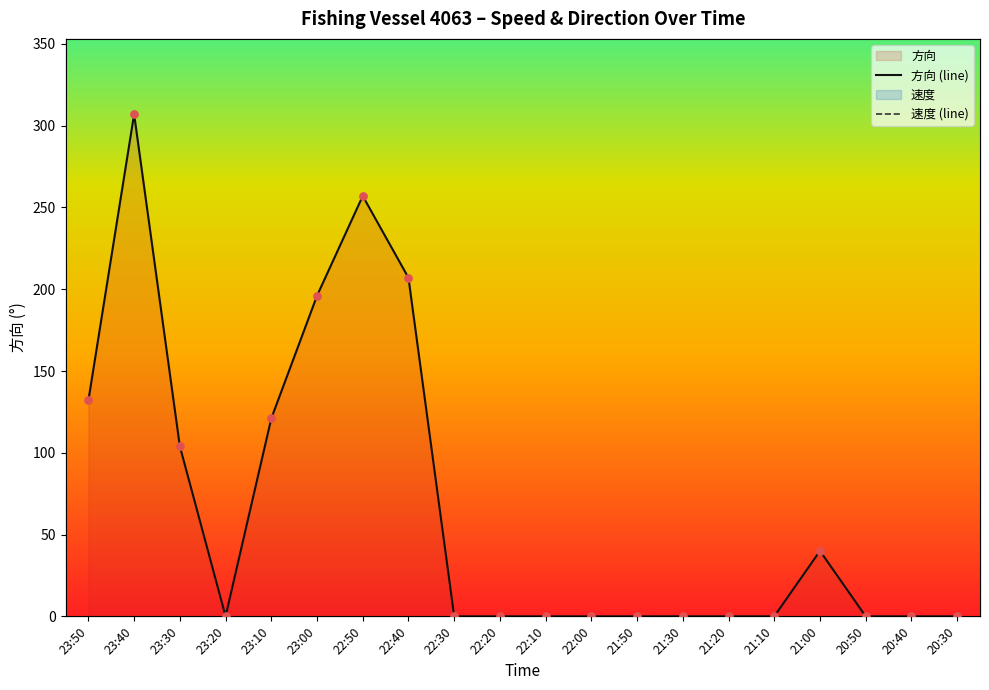

At which category is the sum across all series the highest?

23:40